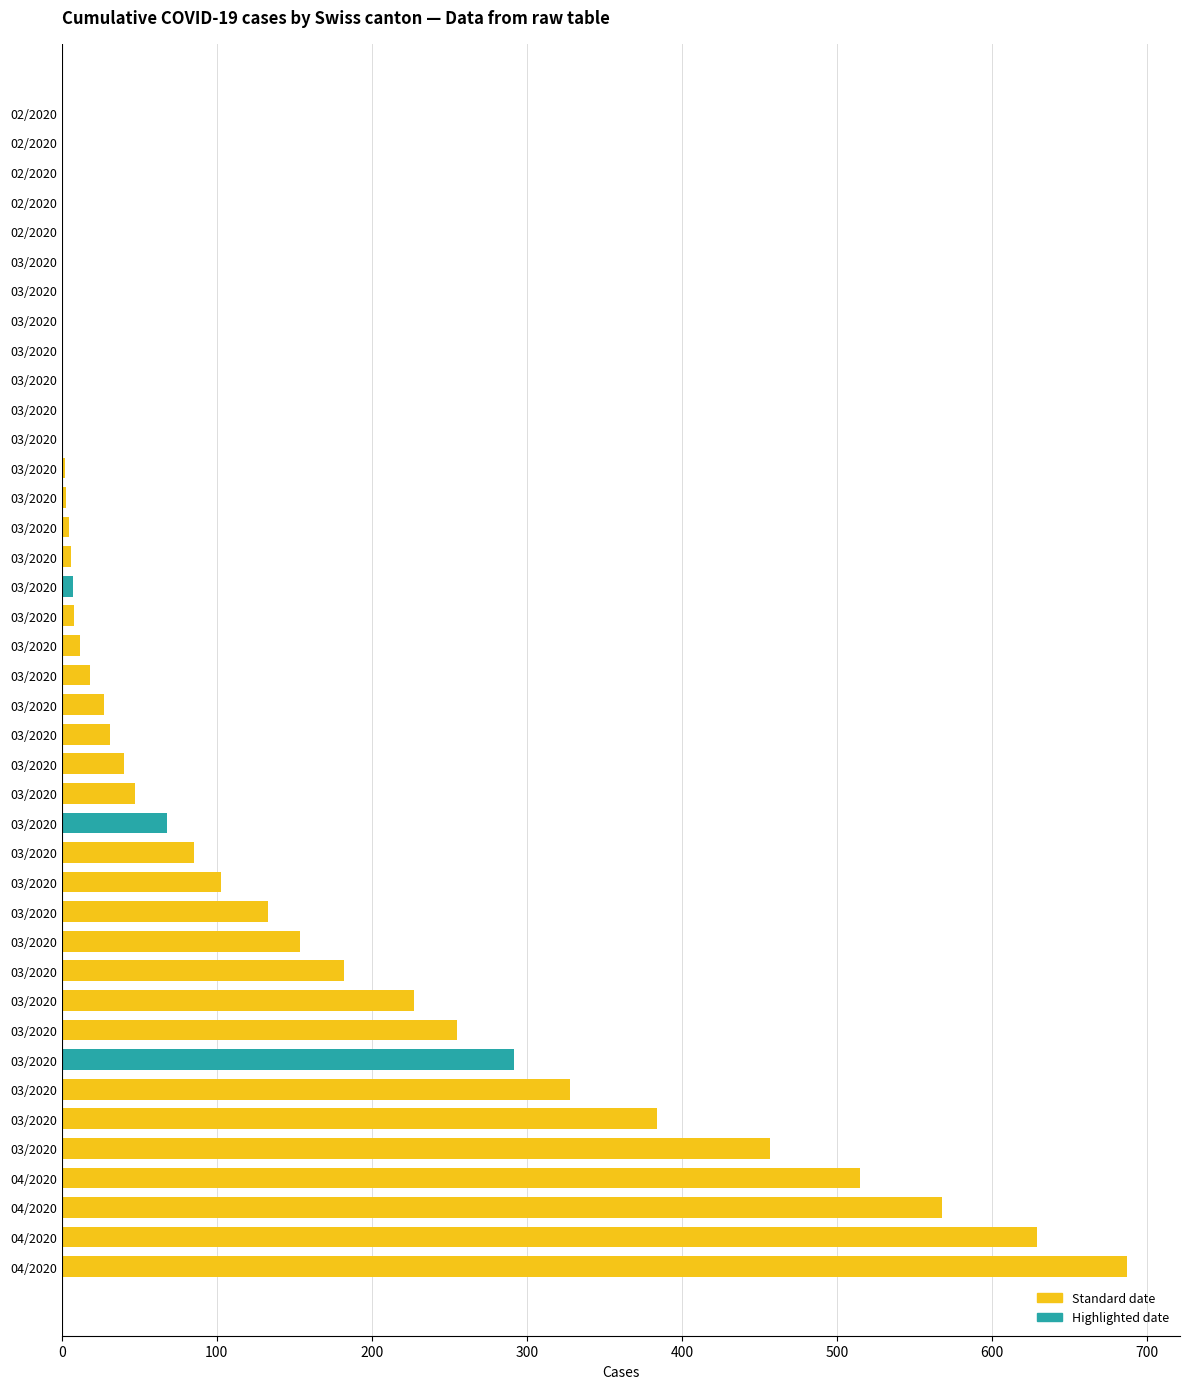

How many data points does each series have?

40